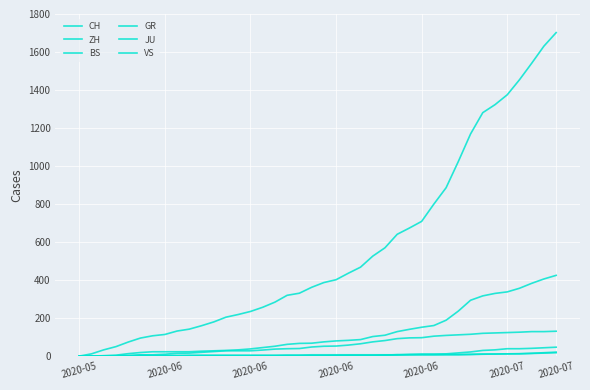

Does the chart display data point markers on the line(s)?

No